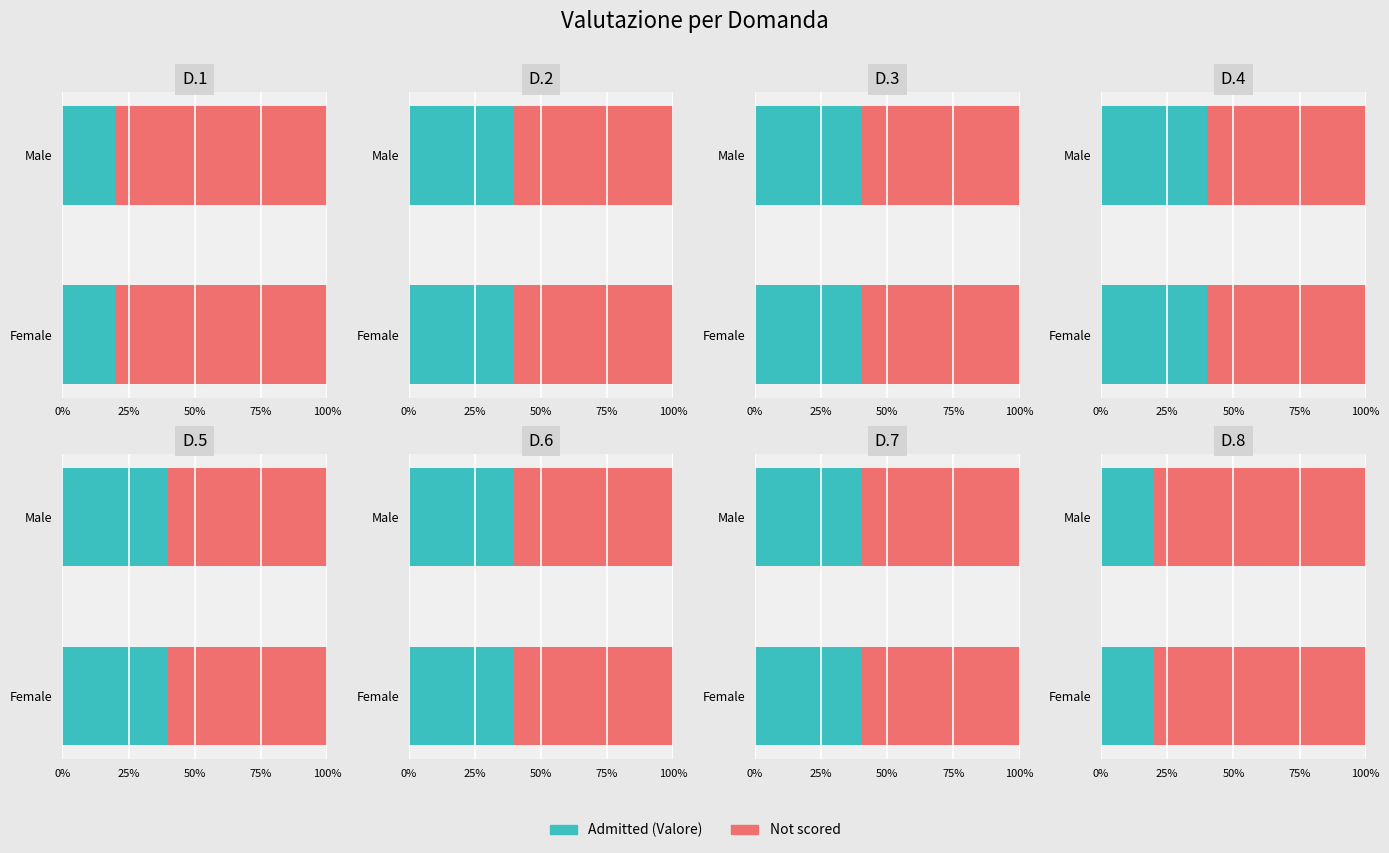

Is it true that the value at D.5 is 3?

False